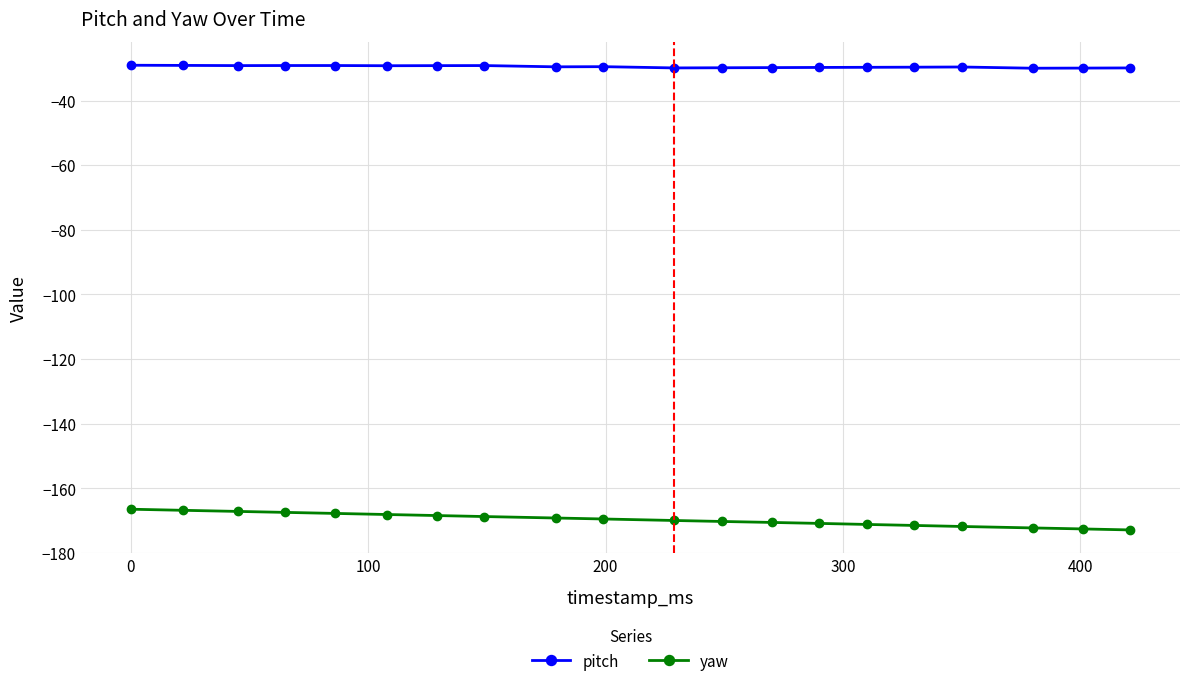

True or false: yaw and pitch cross at least once.

False